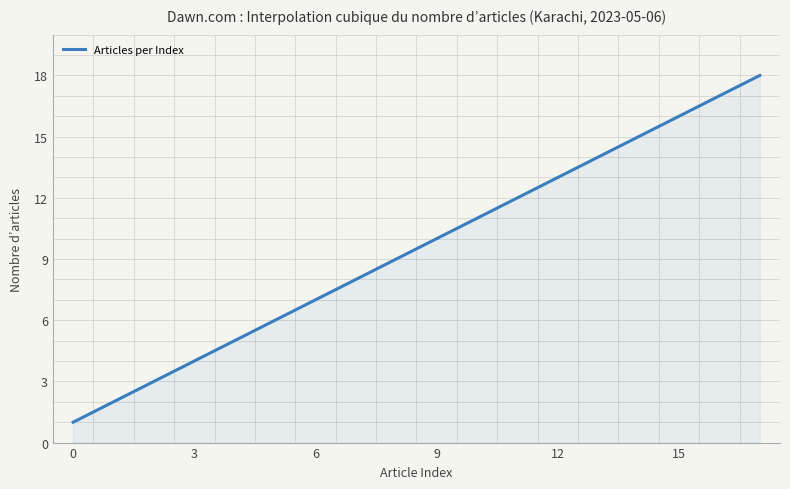

Count the number of categories in the chart.

300